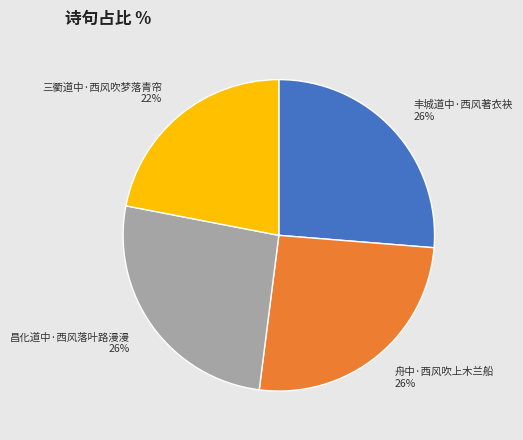

How many segments does this pie chart have?

4